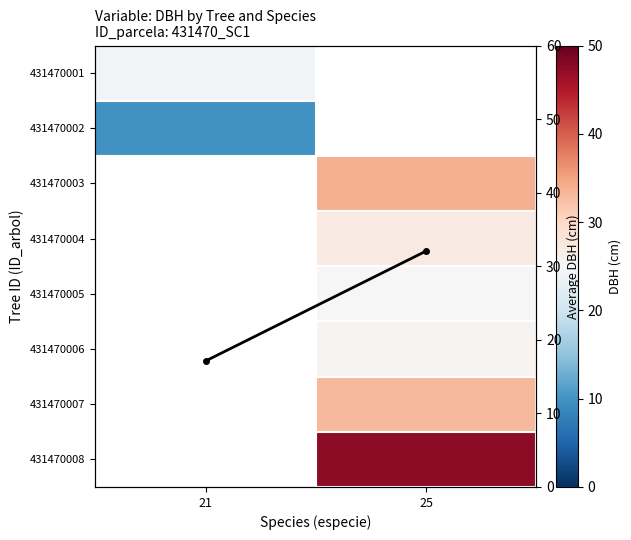

Is the value of 431470008 at 21 greater than the value of Mean DBH at 21?

No